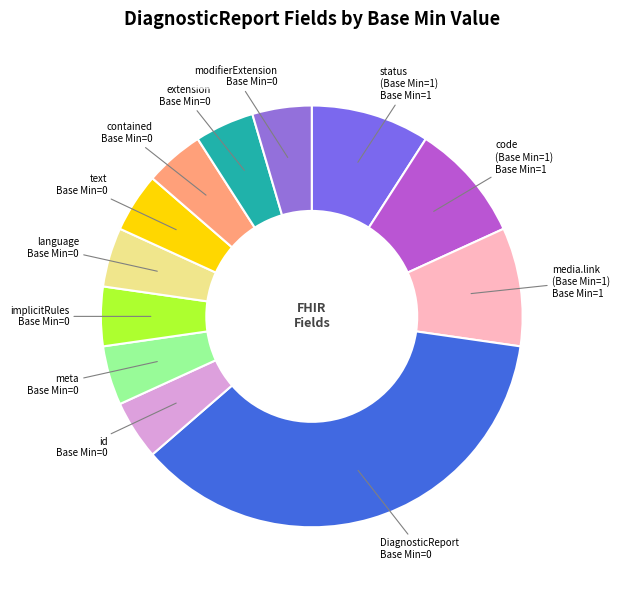

How many segments does this pie chart have?

12